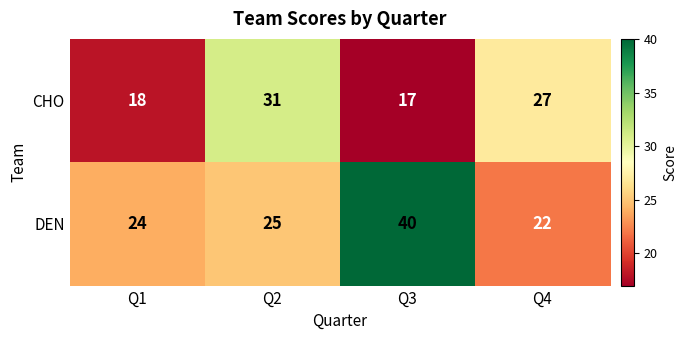

Which category has the highest value across all series?

Q3